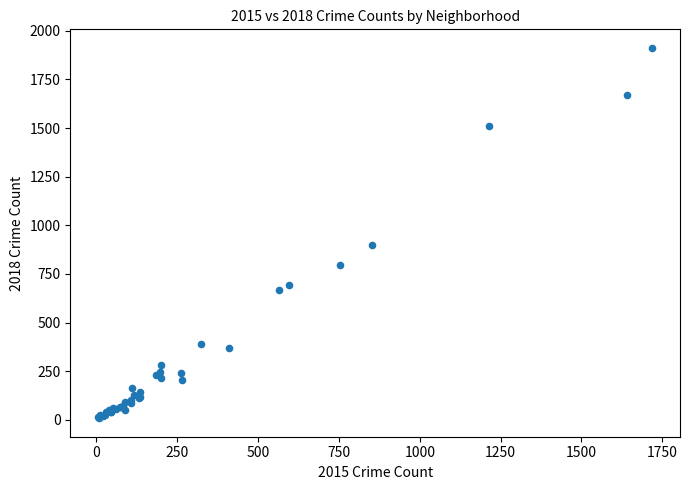

What Y value in the scatter plot is closest to 960?

898